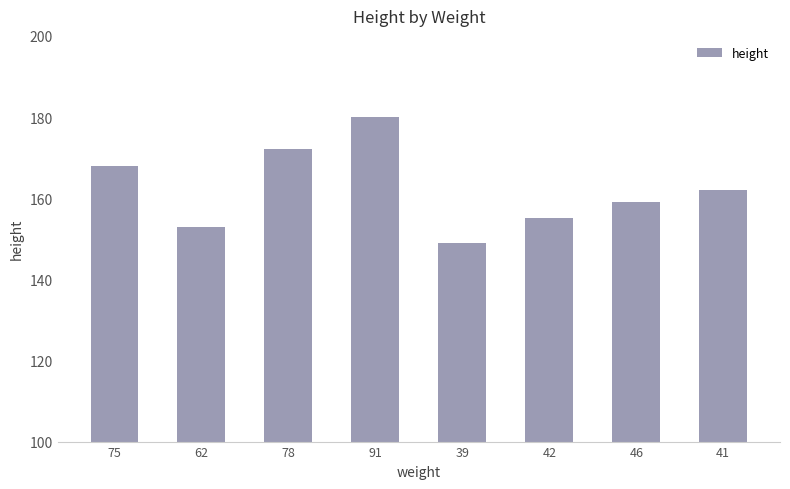

What is the sum of all values?

1298